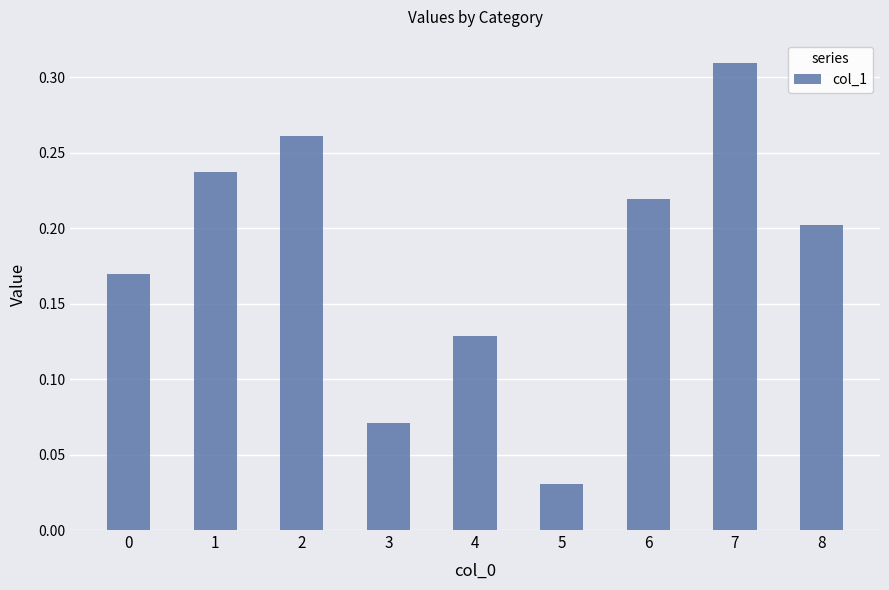

Between 6 and 8, which is larger?

6